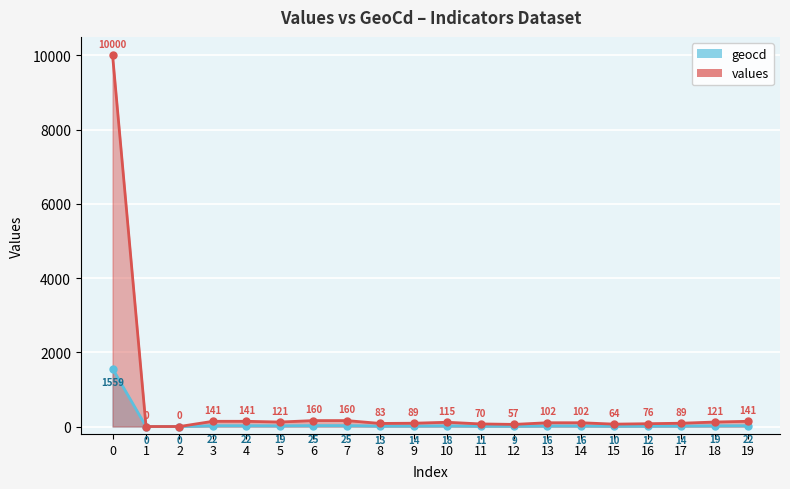

What is the difference between the values values at 5 and 15?

57